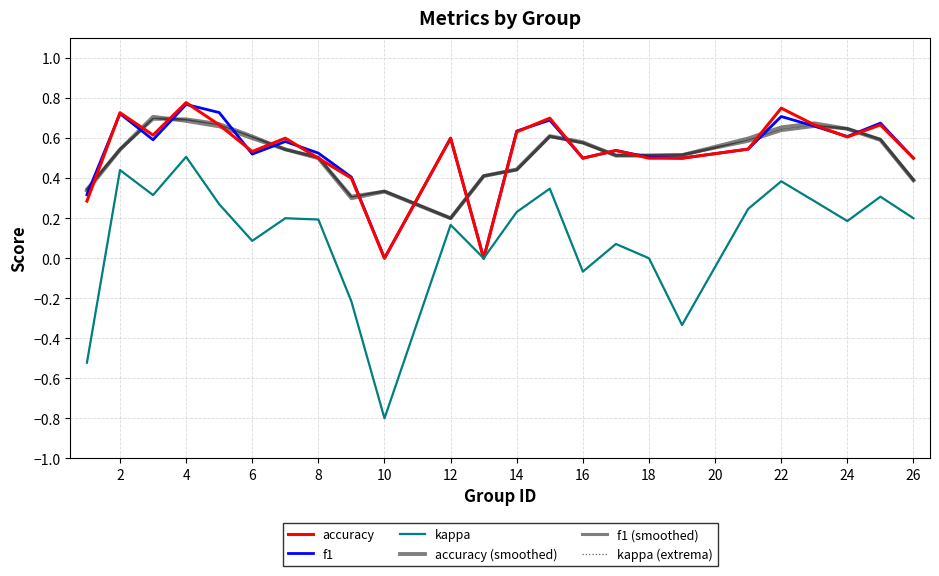

What is the maximum value for accuracy (smoothed)?

0.7